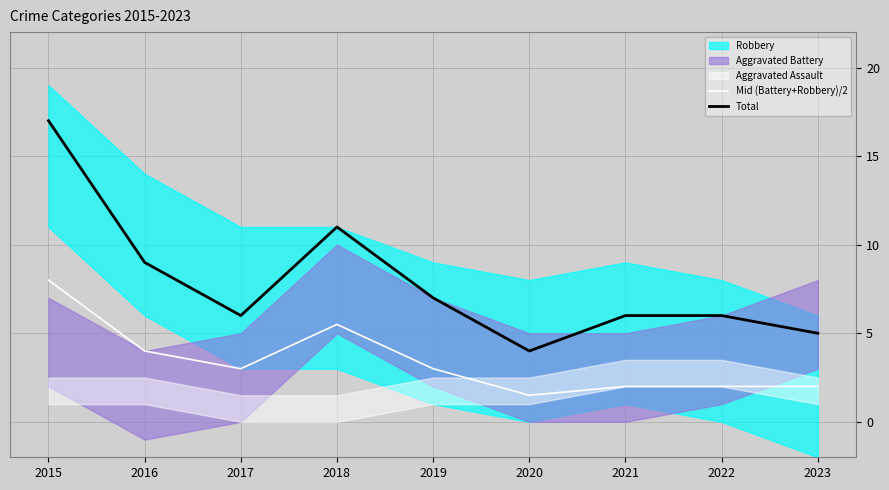

True or false: Total and Mid (Battery+Robbery)/2 intersect in this chart.

False